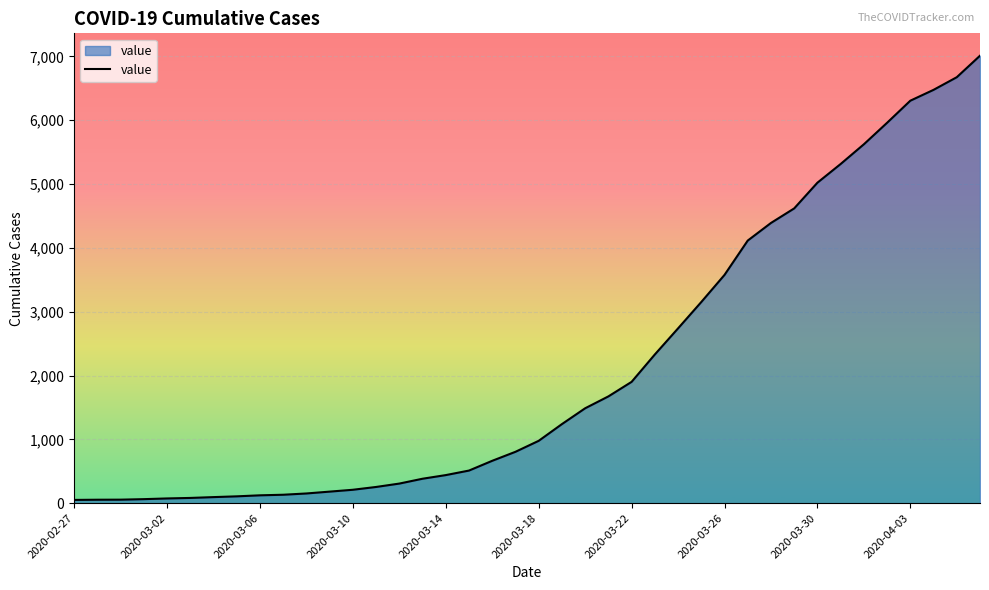

What is the difference between the maximum and minimum values?

6961